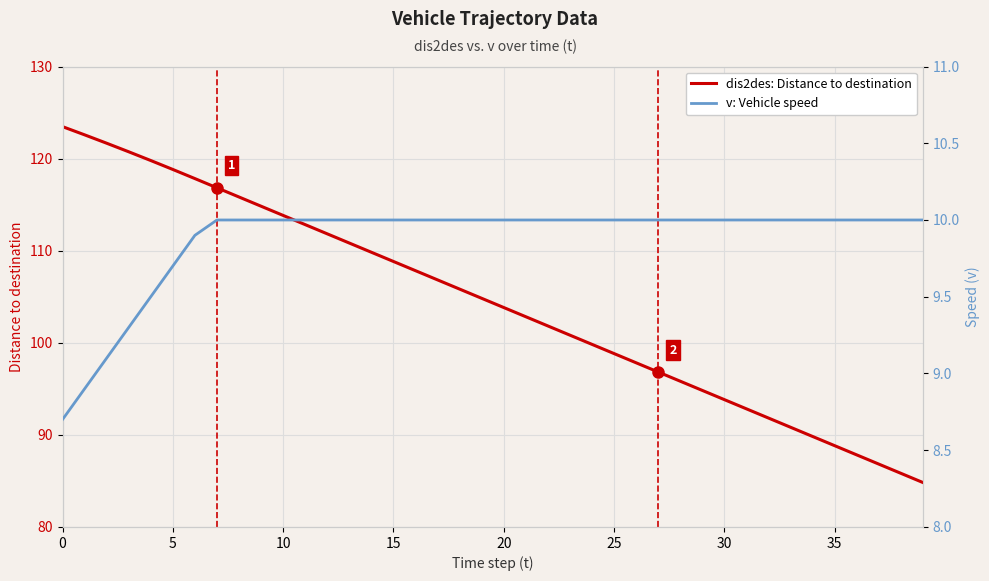

At how many categories does at least one series exceed 32?

40